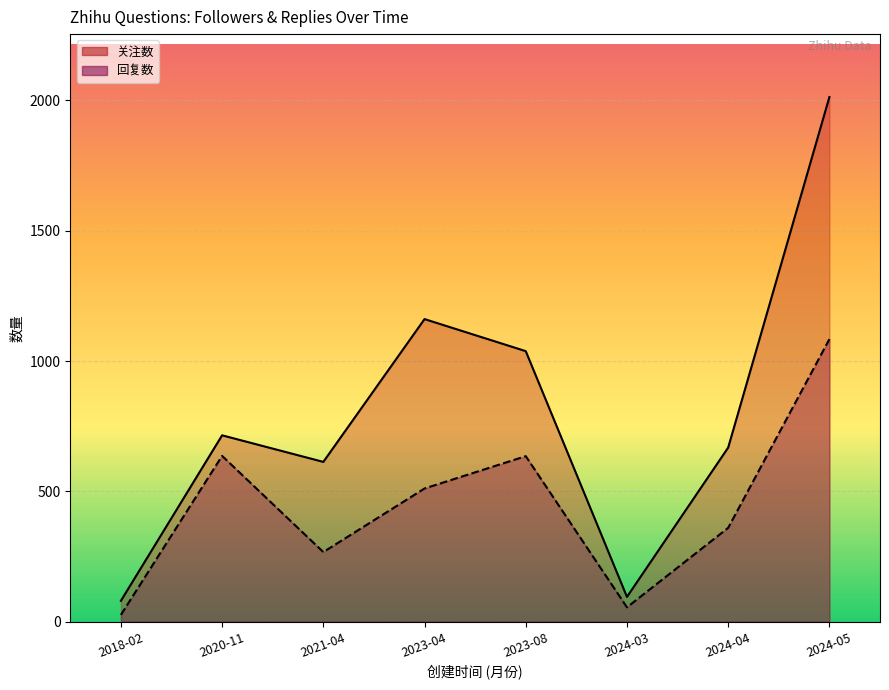

Does the chart display data point markers on the line(s)?

No